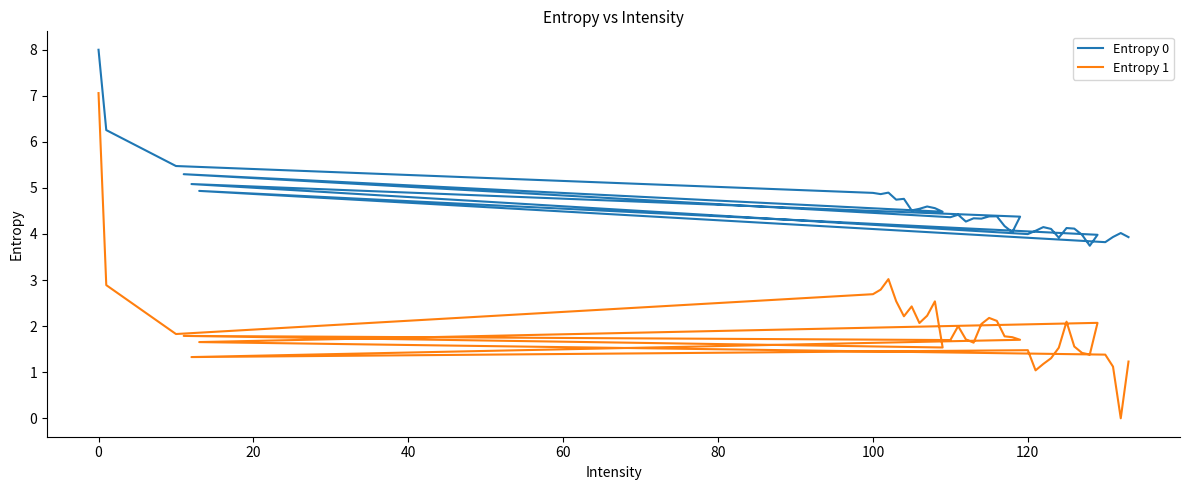

In Entropy 1, how many points are lower than both neighbors (excluding endpoints)?

10